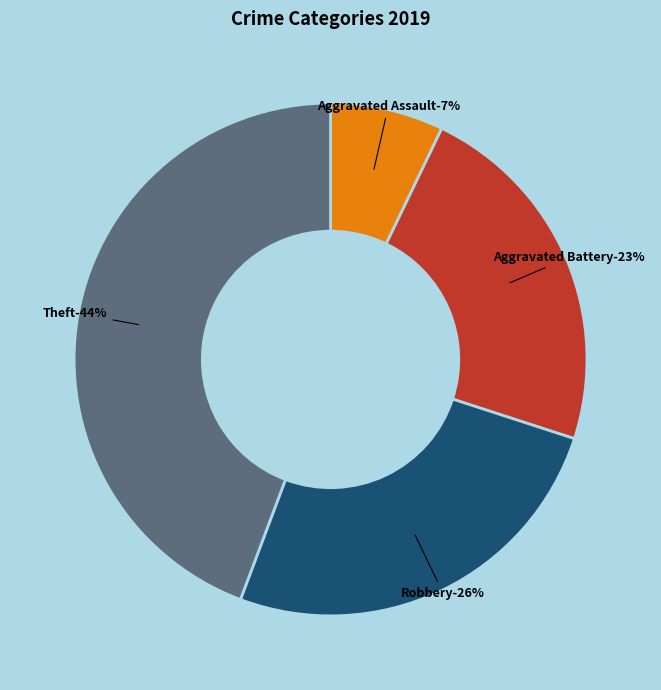

Count the number of slices in the pie.

4